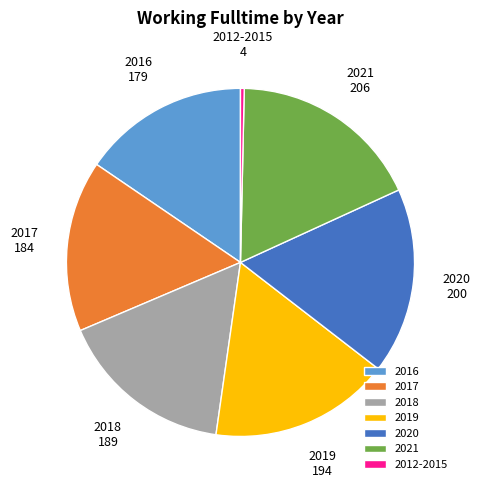

What is the largest slice in the pie chart?

2021